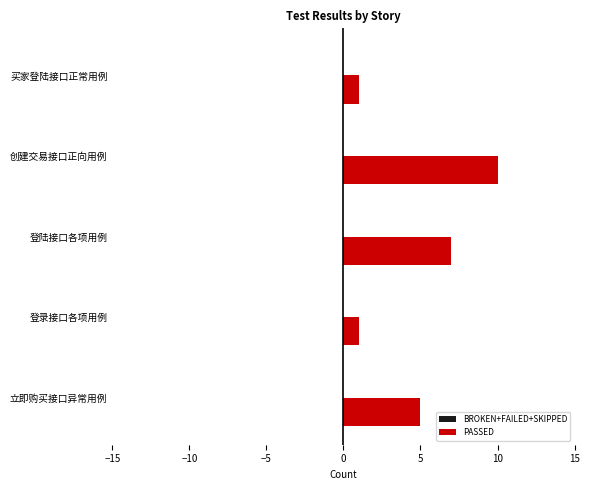

What is the difference between the second highest and second lowest values?

6